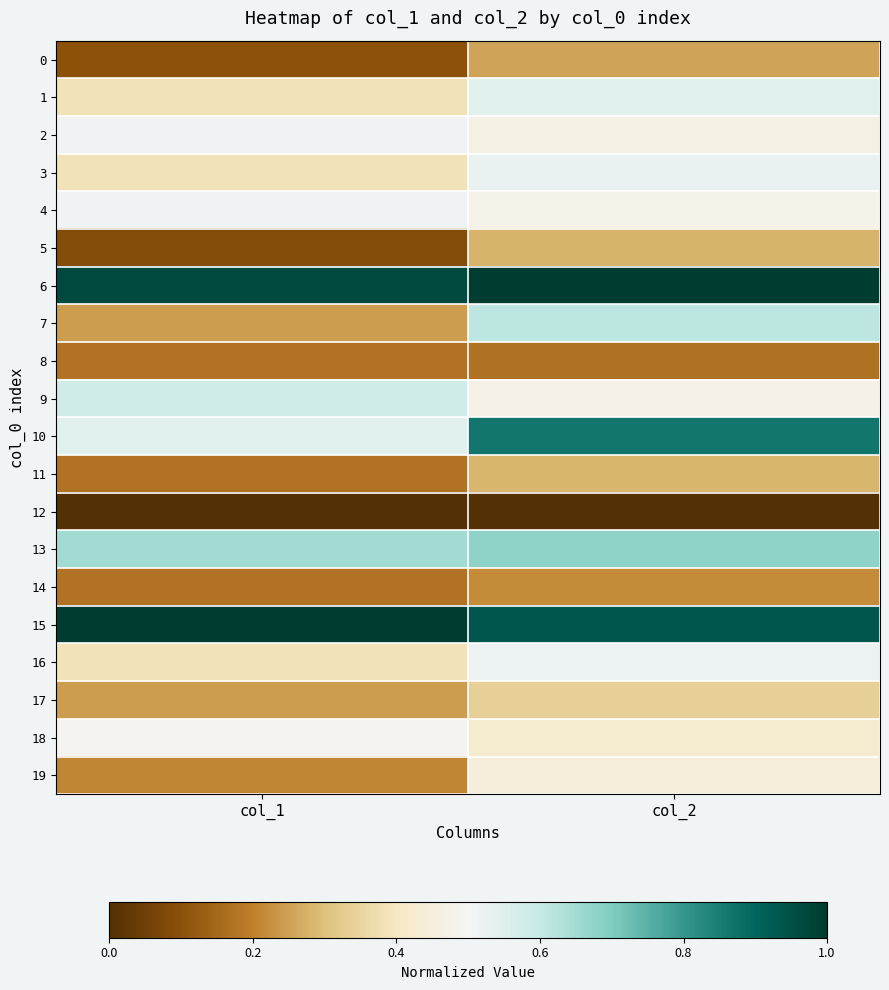

What is the difference between the highest and lowest values at col_2?

1.0